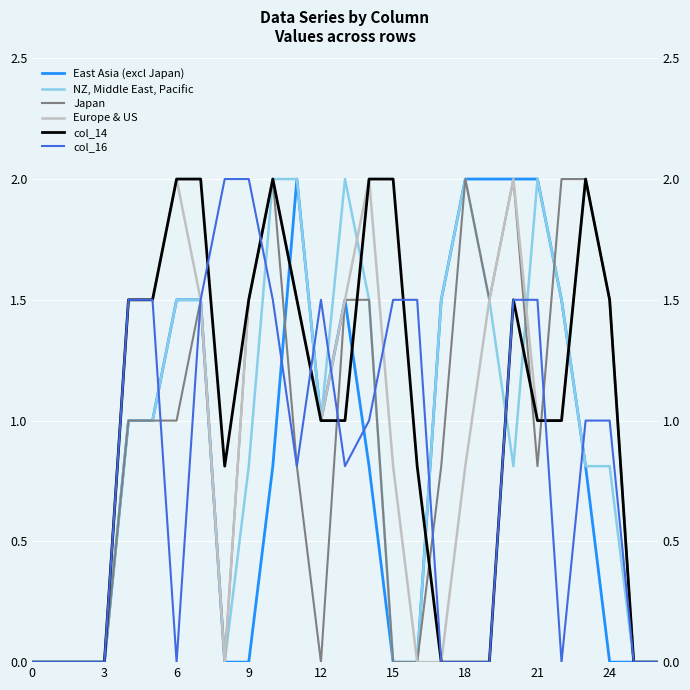

What is the label of the 25th point from the left?

24